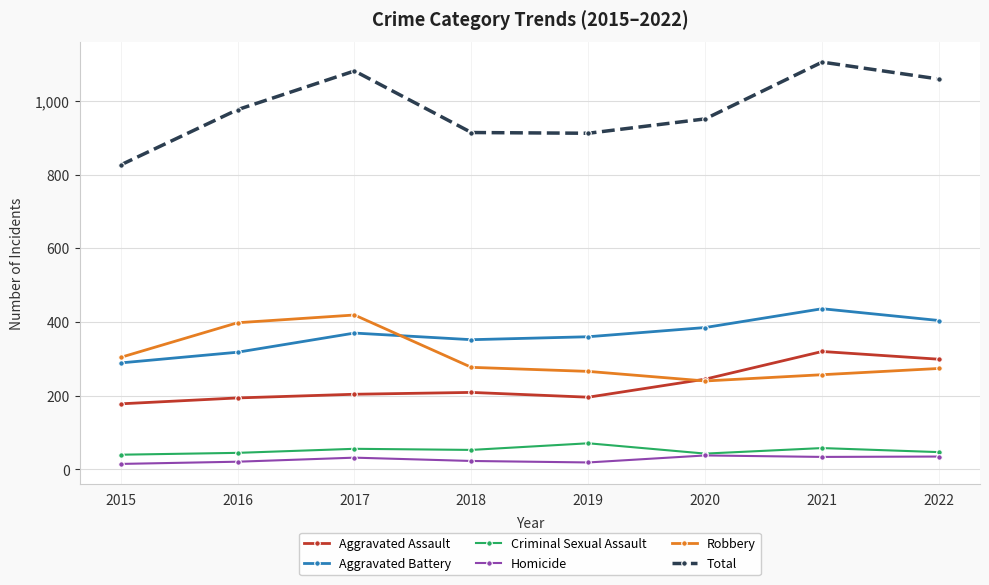

Rank the series at 2019 from lowest to highest value.

Homicide, Criminal Sexual Assault, Aggravated Assault, Robbery, Aggravated Battery, Total